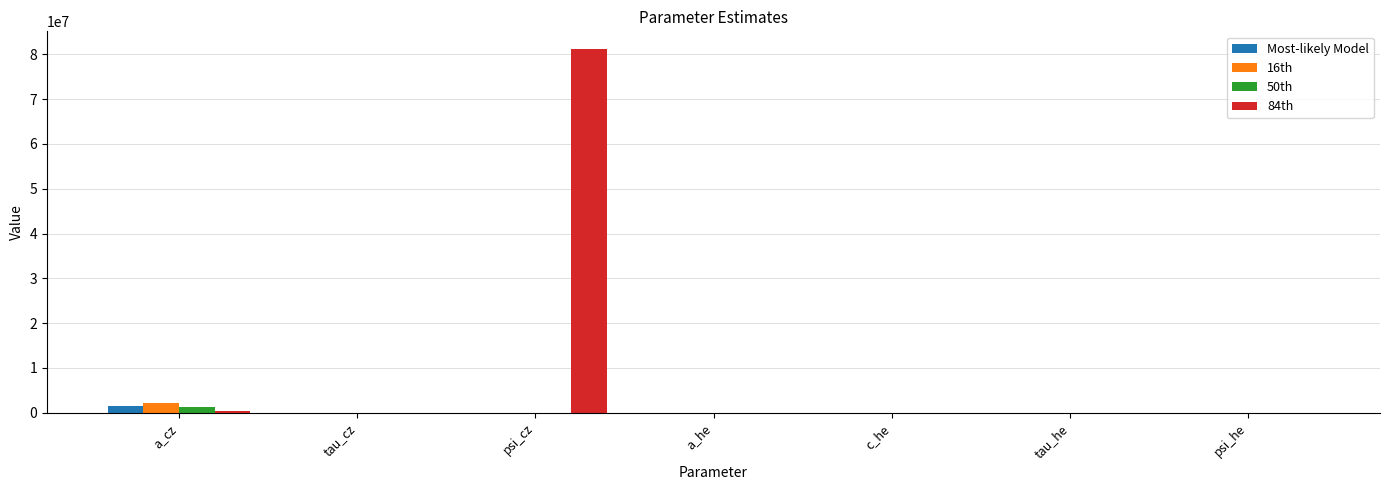

What are all the series names shown in the legend?

Most-likely Model, 16th, 50th, 84th